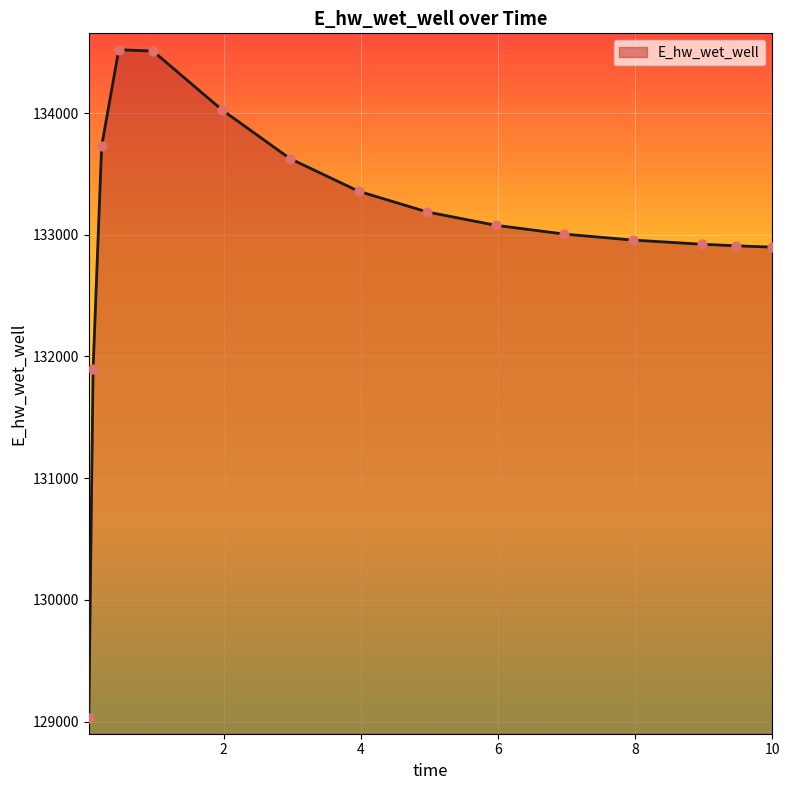

What is the smallest value displayed?

129030.2